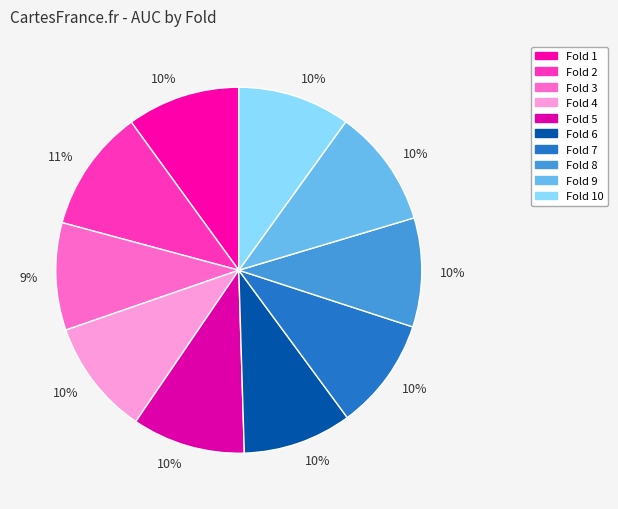

Does Fold 6 account for over 50% of the chart?

No